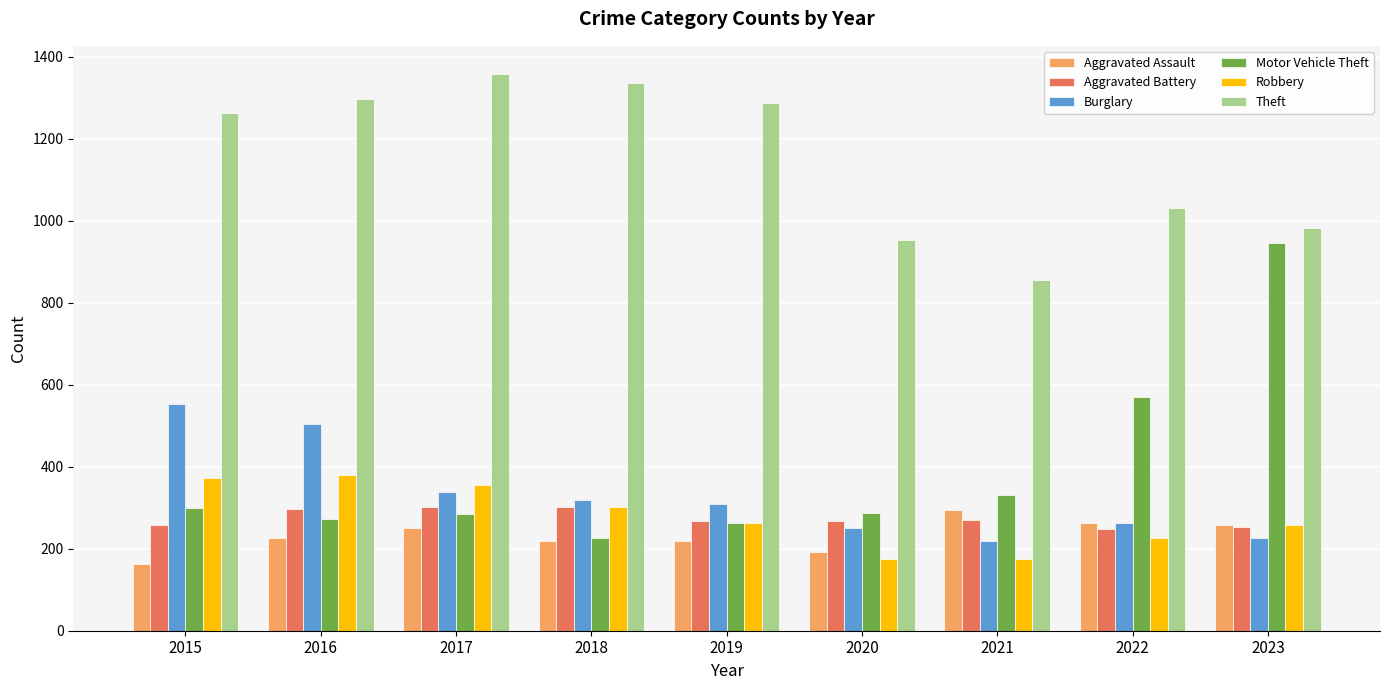

What is the difference between the highest and lowest values at 2017?

1108